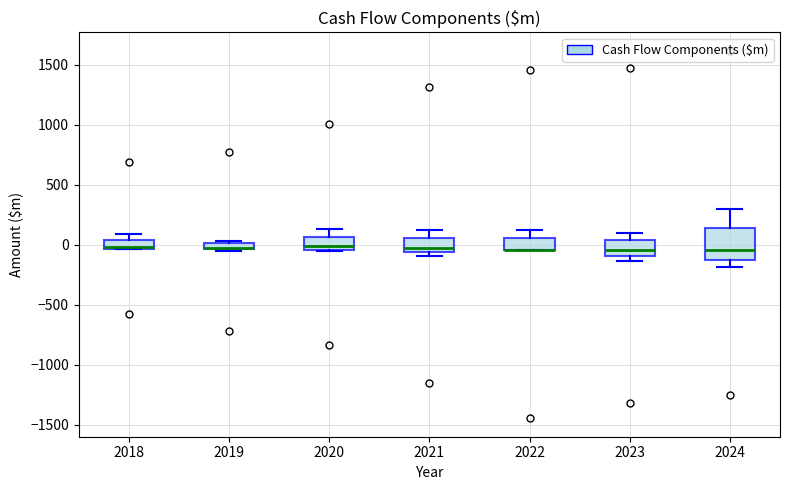

Which box is the tallest, from its lower edge to its upper edge?

2024